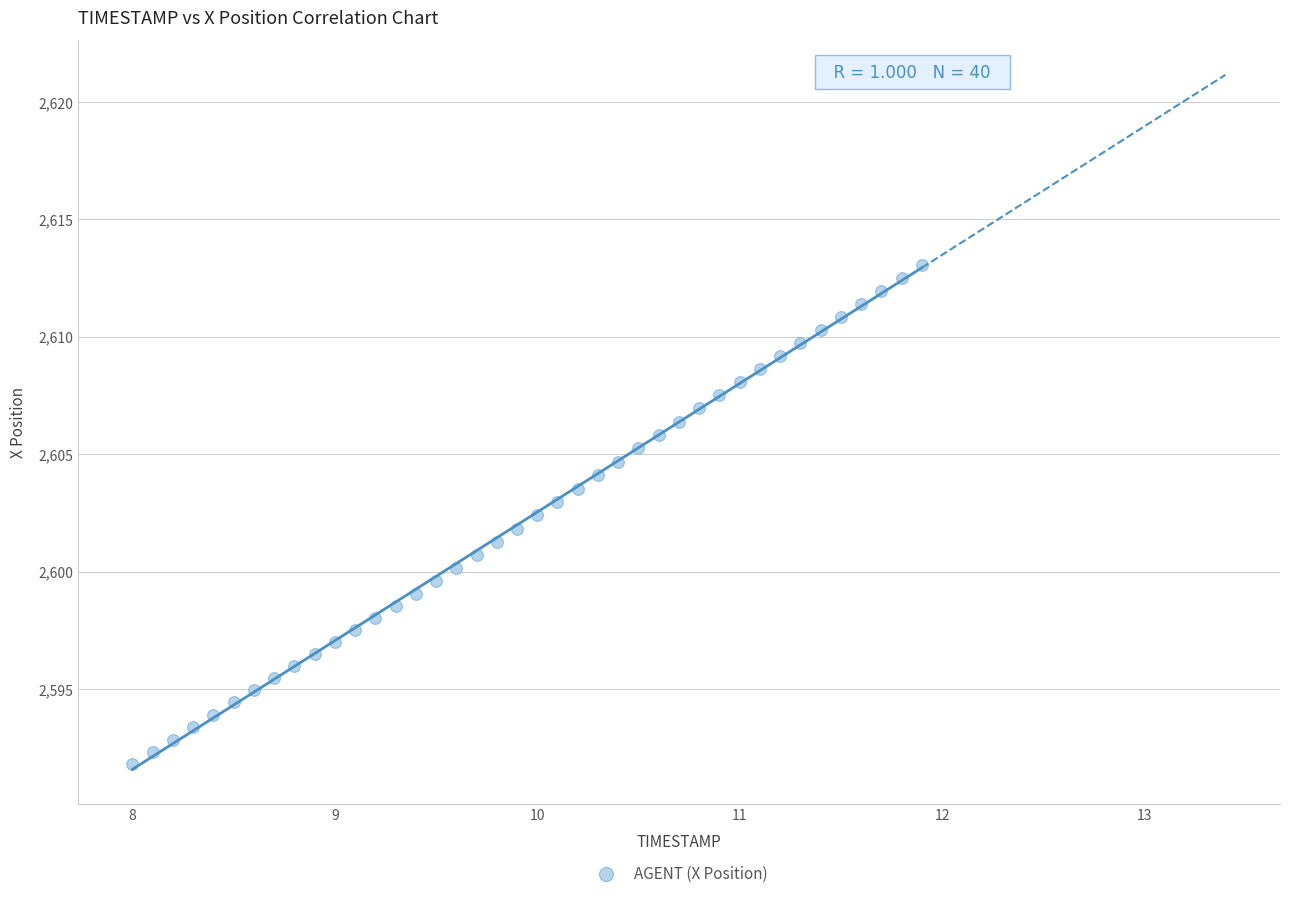

What is the range of X values (max minus min)?

3.9